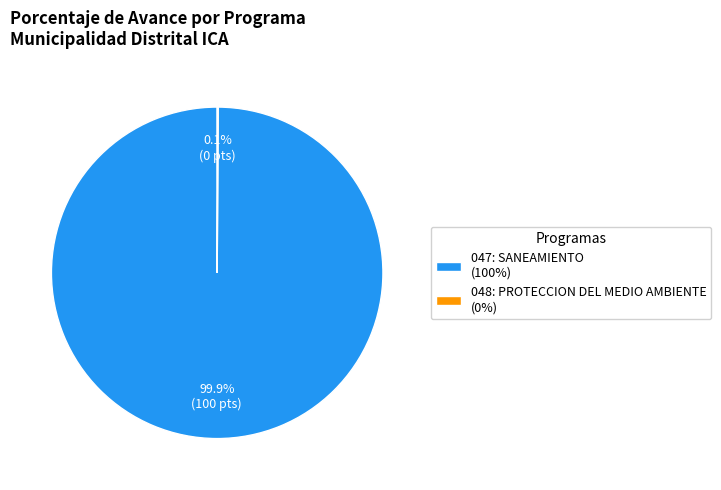

To the nearest percent, what percentage of the pie is 047: SANEAMIENTO?

100%